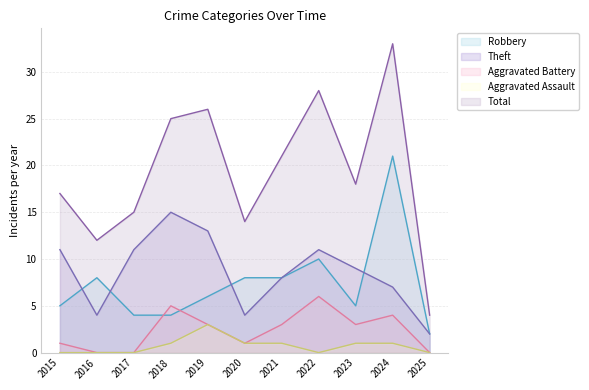

At which category is the sum across all series the highest?

2024